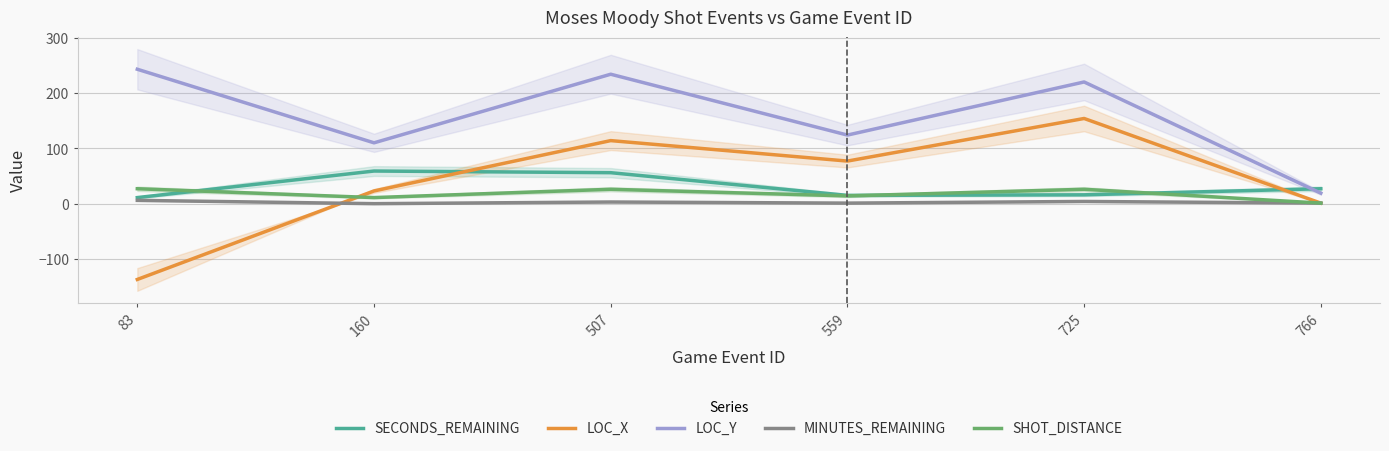

Which has a higher value, 559 or 766?

766